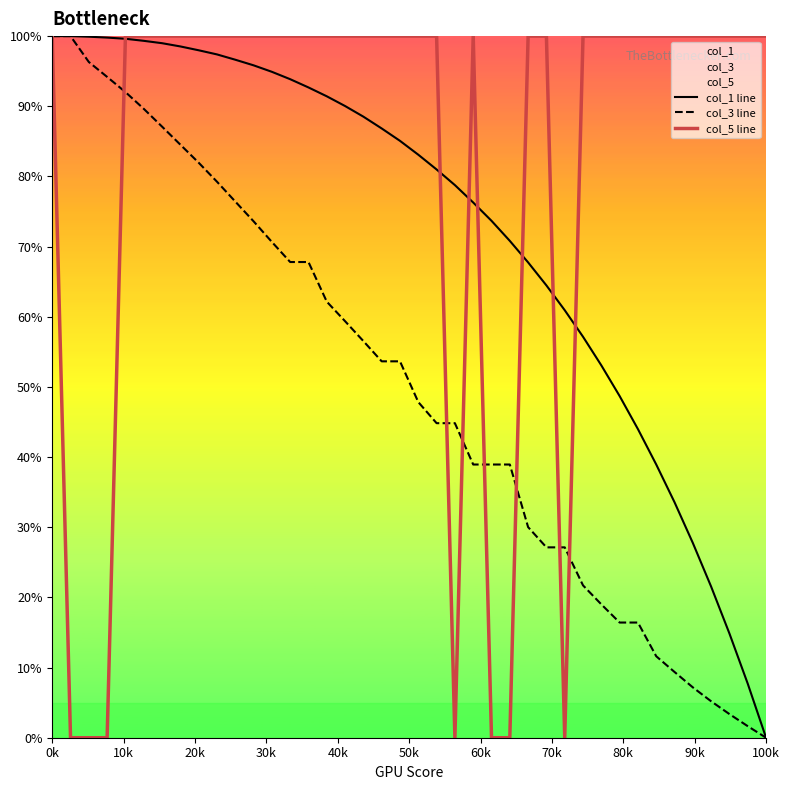

List the series in order of their overall mean, highest first.

col_5 line, col_1 line, col_3 line